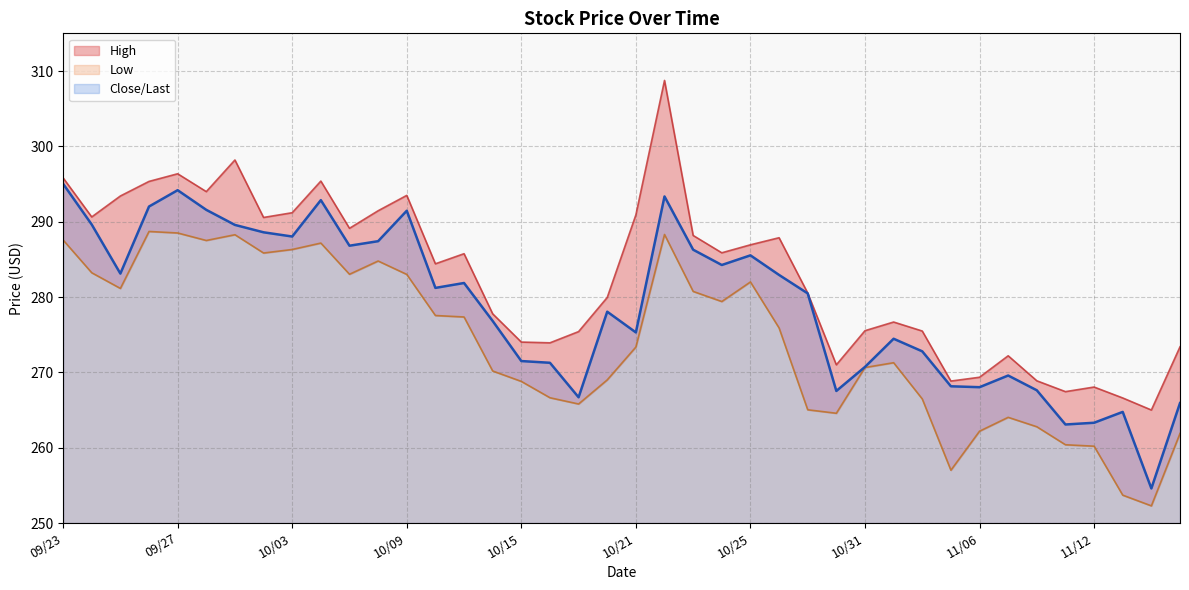

Reading left to right, list all the values displayed in this chart.

High: 295.8	290.6	293.4	295.3	296.4	294.0	298.2	290.6	291.2	295.4	289.1	291.4	293.5	284.4	285.8	277.8	274.0	273.9	275.4	279.9	290.9	308.8	288.2	285.9	286.9	287.9	280.5	271.0	275.5	276.7	275.5	268.8	269.4	272.2	268.9	267.4	268.1	266.6	265.0	273.4
Low: 287.6	283.2	281.1	288.7	288.5	287.5	288.3	285.8	286.3	287.2	283.0	284.8	283.0	277.5	277.4	270.2	268.8	266.6	265.8	269.0	273.4	288.3	280.7	279.4	282.0	275.9	265.0	264.6	270.6	271.3	266.5	257.0	262.2	264.0	262.8	260.4	260.2	253.7	252.3	261.9
Close/Last: 295.0	289.6	283.1	292.0	294.2	291.6	289.6	288.6	288.0	292.9	286.8	287.4	291.4	281.2	281.9	276.8	271.5	271.3	266.7	278.1	275.3	293.4	286.3	284.2	285.5	282.9	280.5	267.5	270.7	274.5	272.8	268.1	268.0	269.6	267.6	263.1	263.3	264.8	254.6	265.9